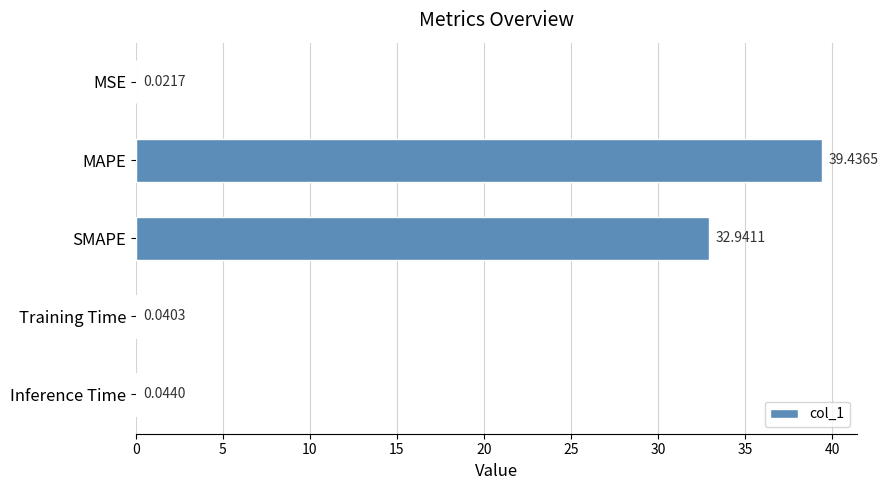

What is the change in value from MAPE to SMAPE?

-6.5